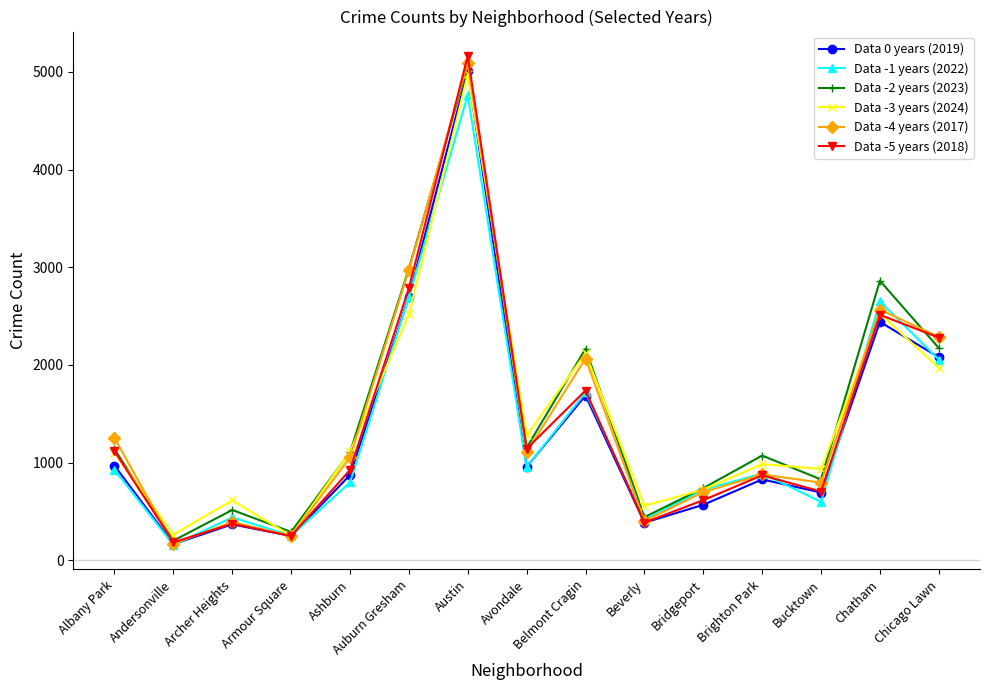

How many categories are shown in the chart?

15